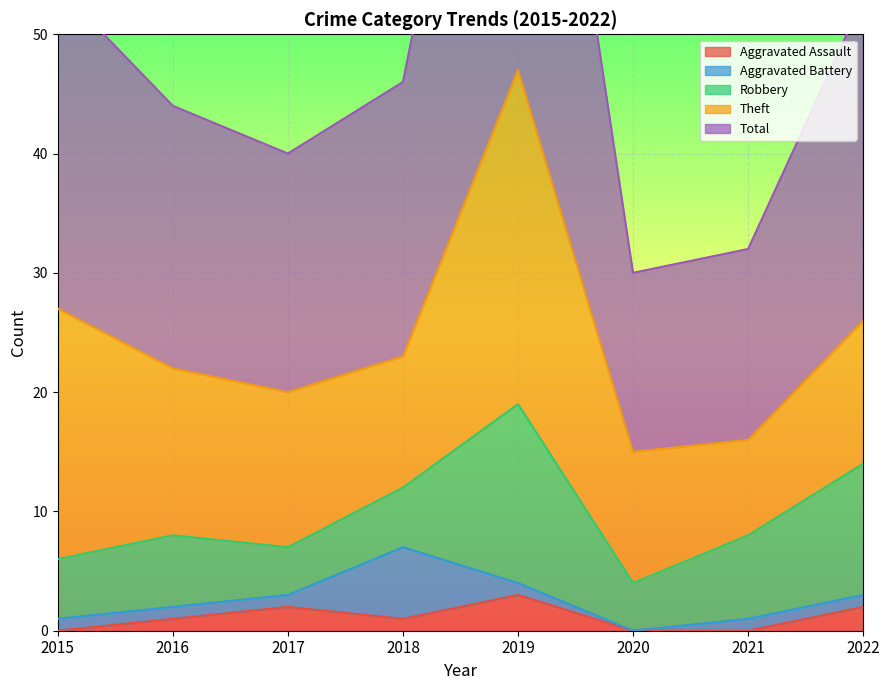

What is the average value of the Robbery series?

7